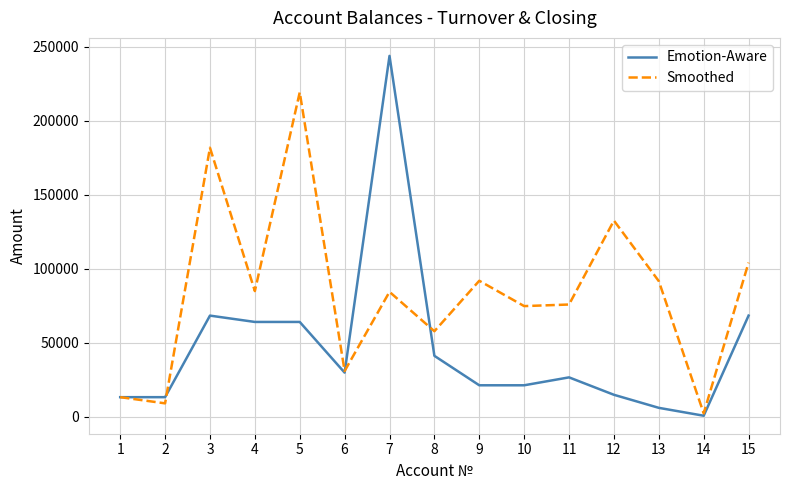

Which category has the highest value across all series?

7